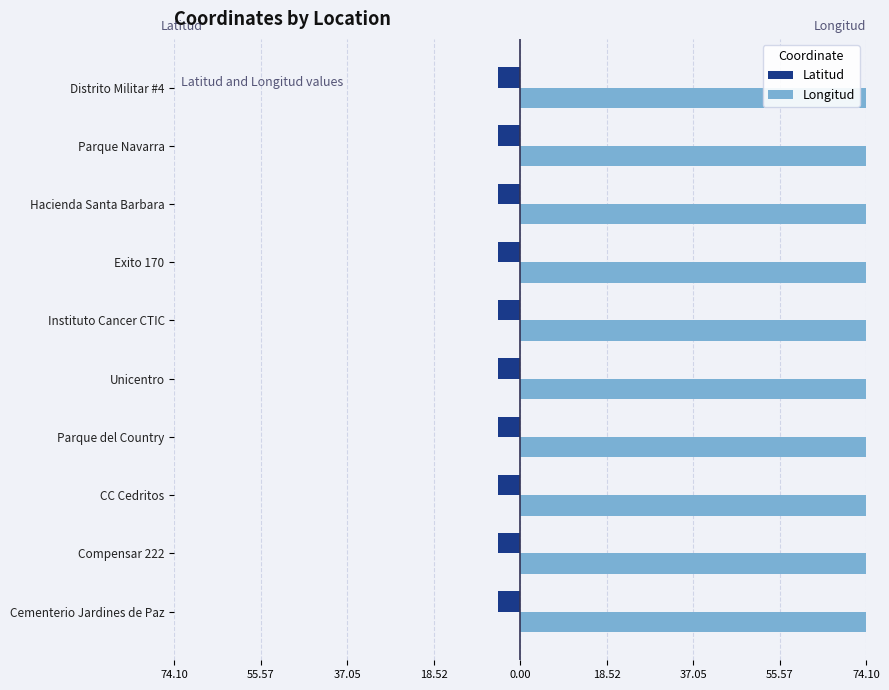

What are all the series names shown in the legend?

Latitud, Longitud